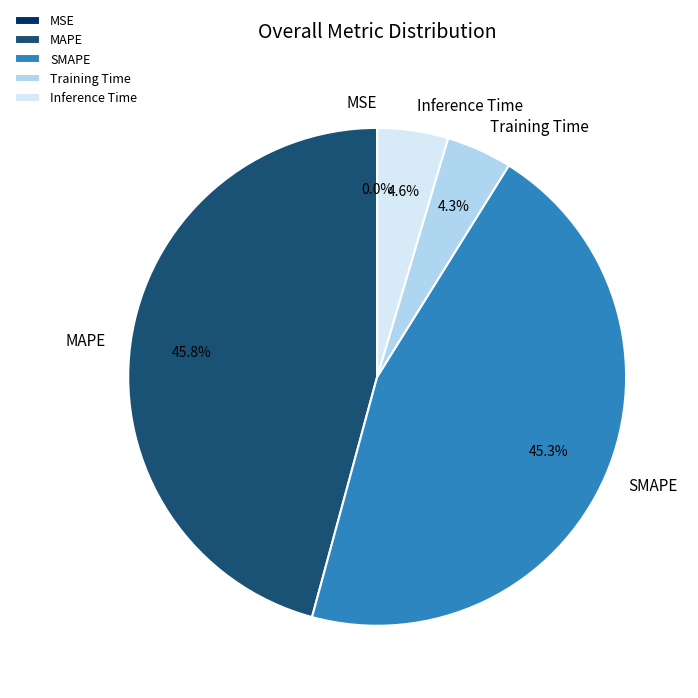

Approximately how many times larger is the value at Training Time compared to SMAPE?

0.1